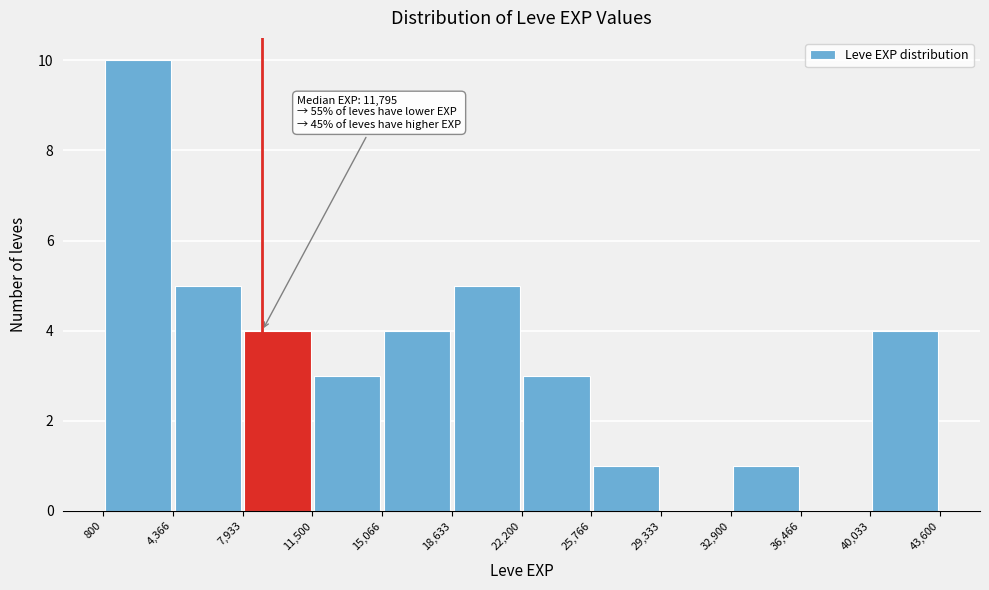

Over which range of the x-axis is the bar tallest?

800 to 4,366